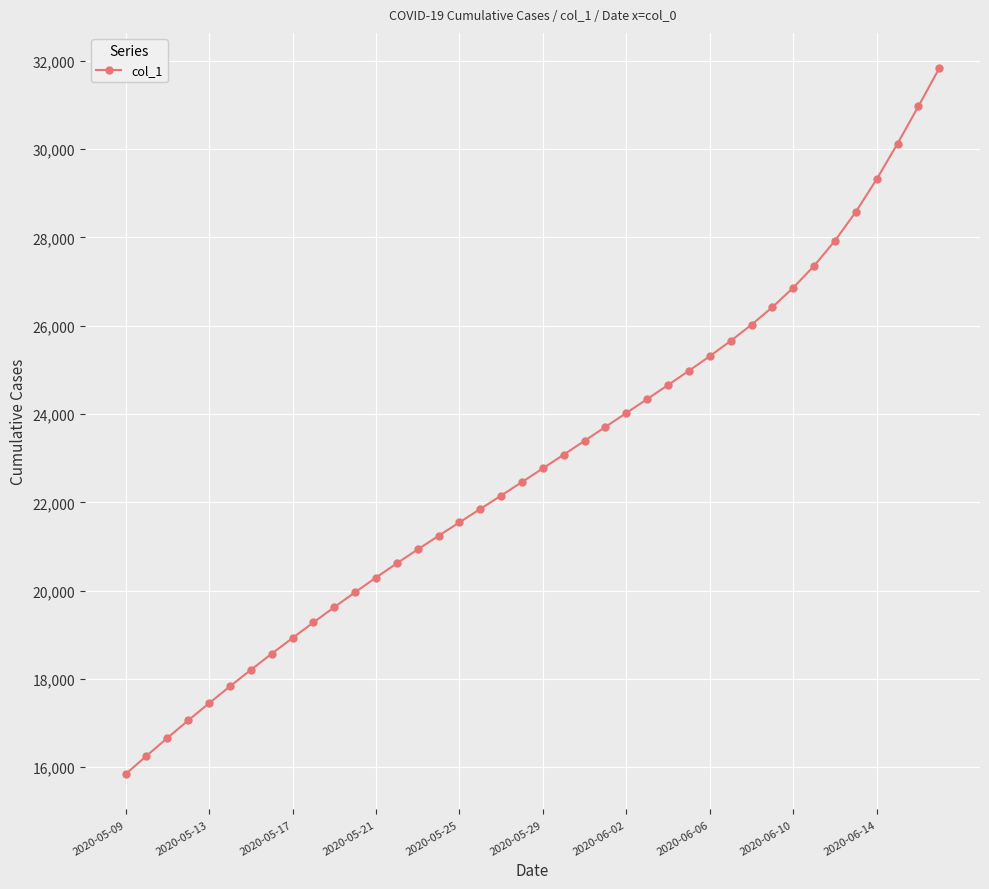

What is the difference between the second highest and minimum values?

15130.6